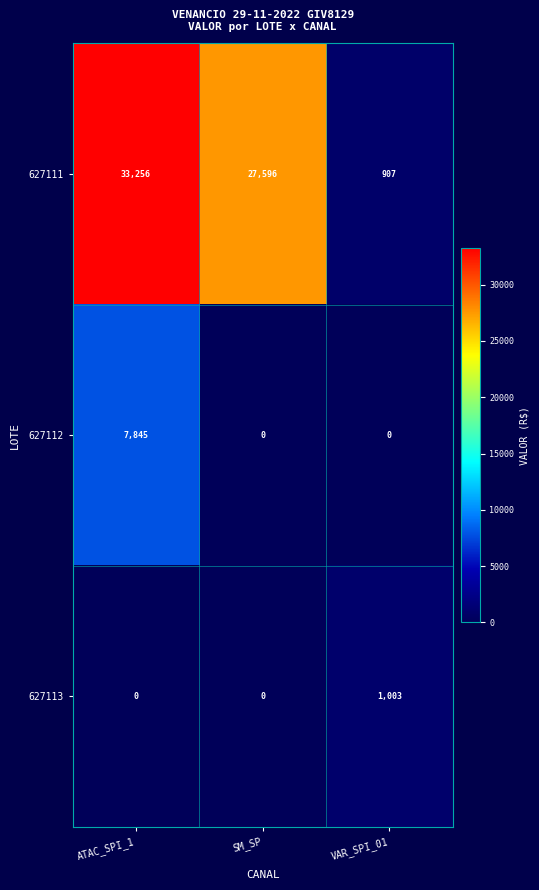

How many series are shown in this chart?

3